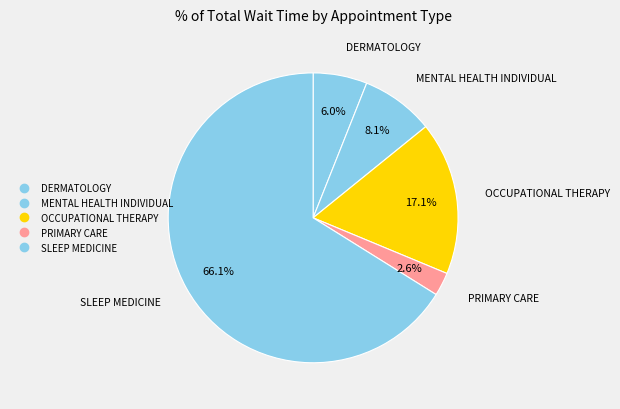

True or false: DERMATOLOGY accounts for 16% of the total.

False